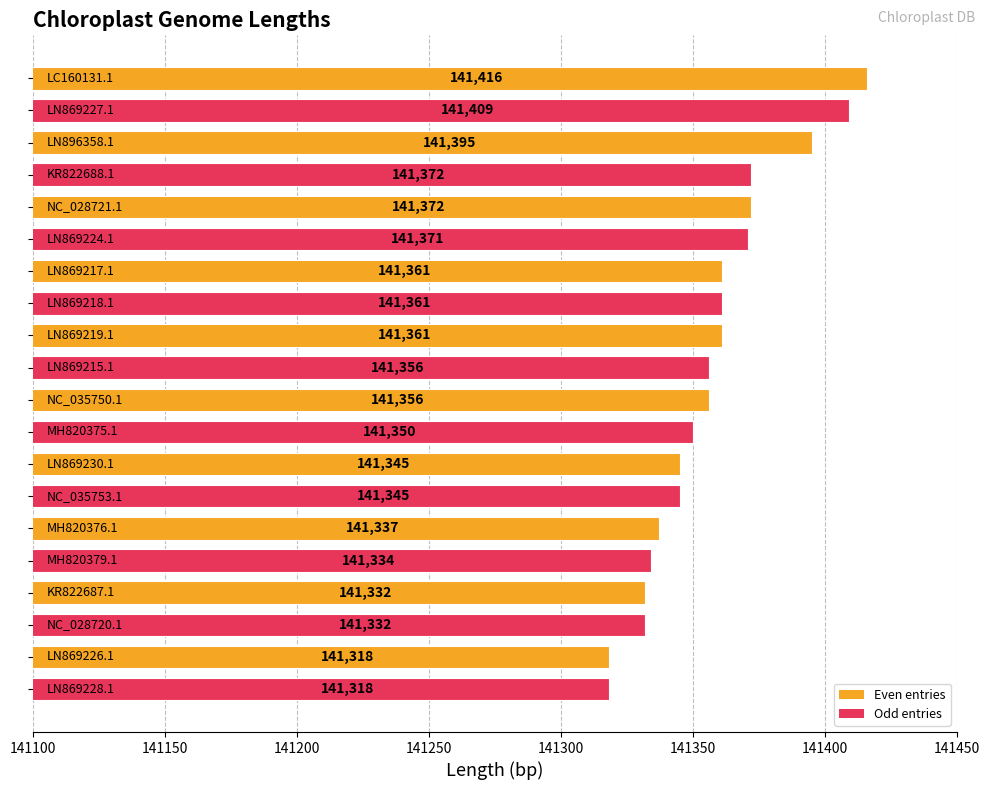

What is the minimum value shown in the chart?

141318